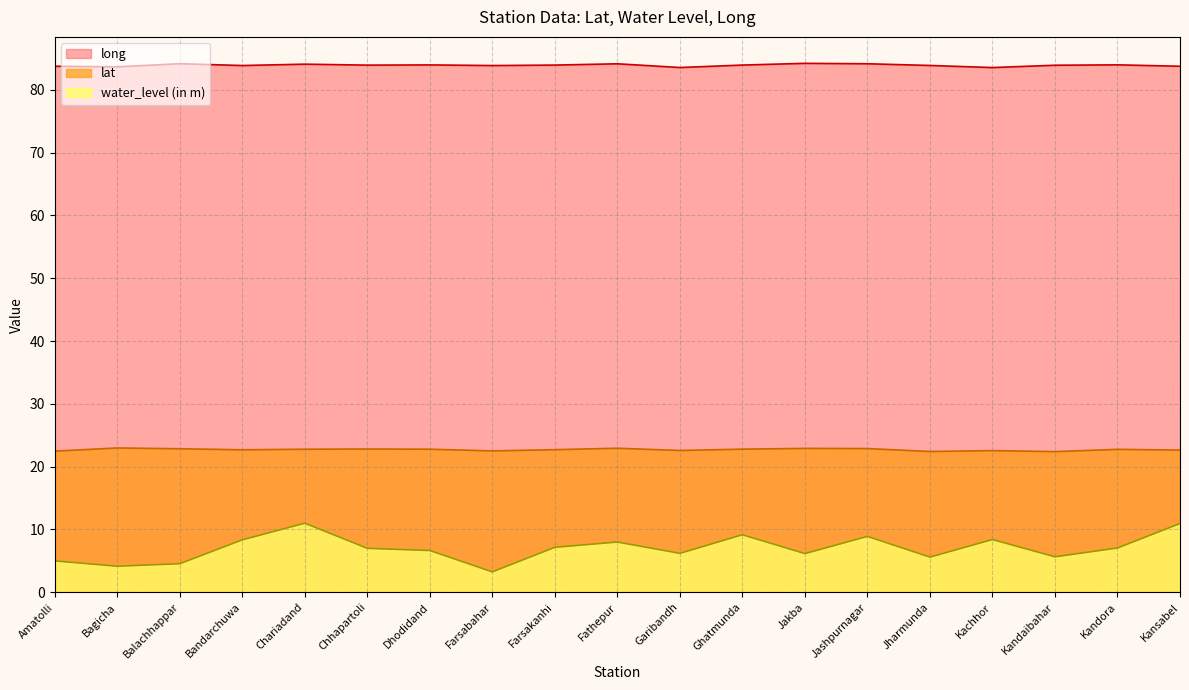

What is the total value across all series at Farsakanhi?

113.8